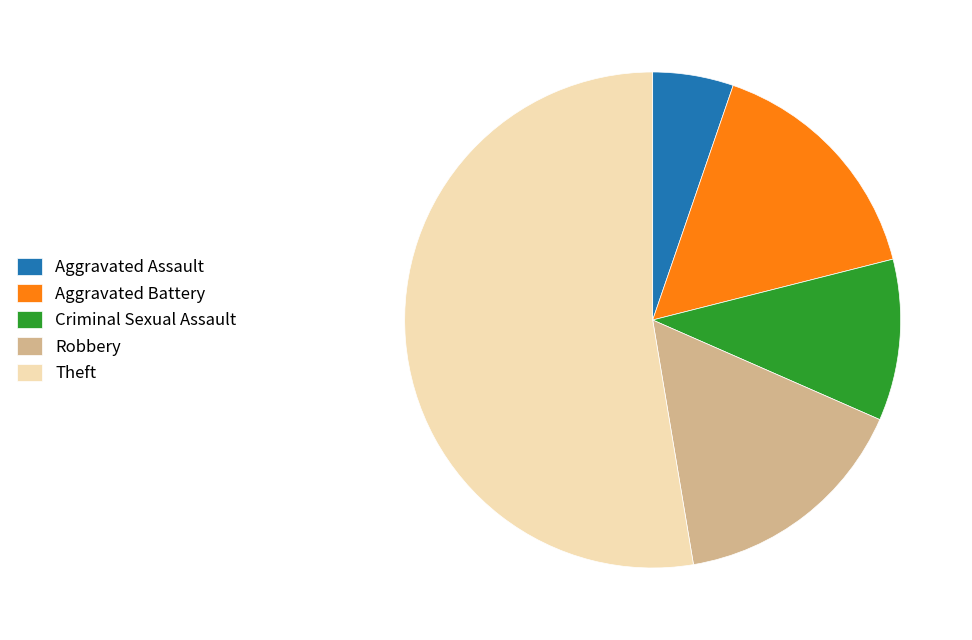

Does any single category account for the majority?

Yes